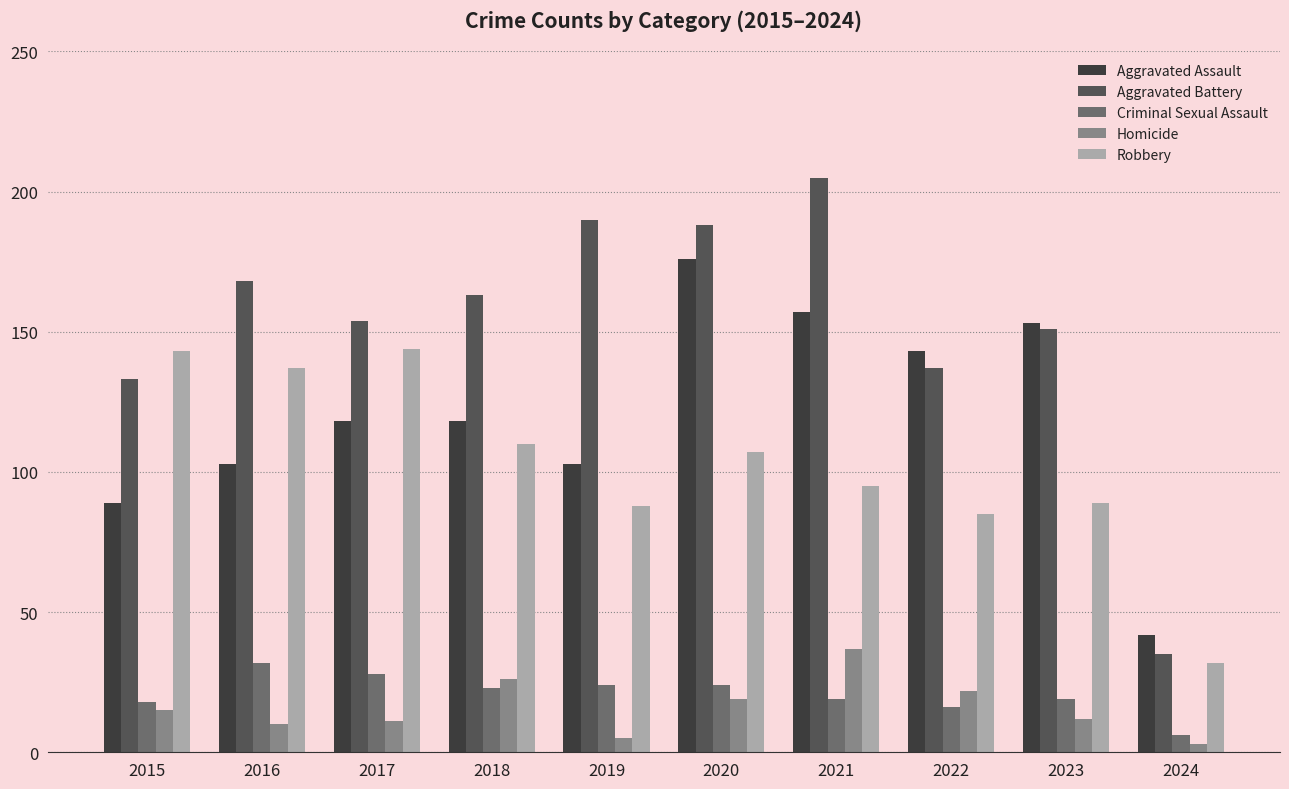

Which series has the widest spread of values?

Aggravated Battery